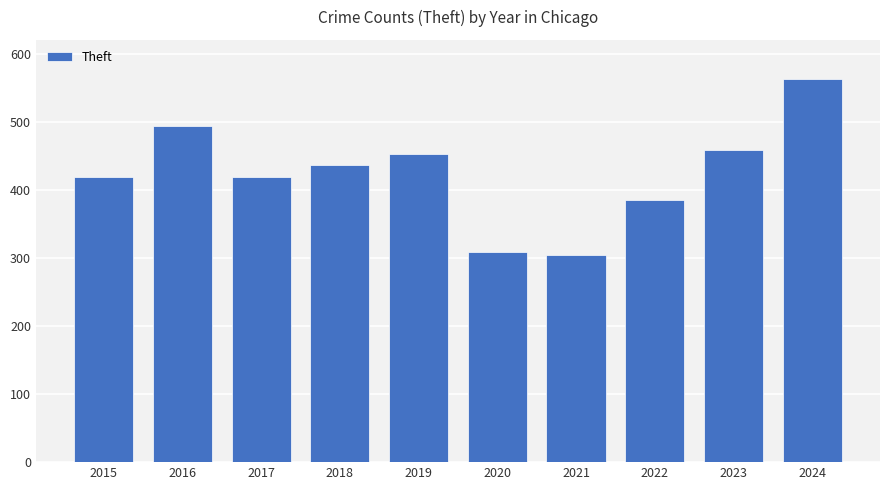

What is the difference between the maximum and minimum values?

258